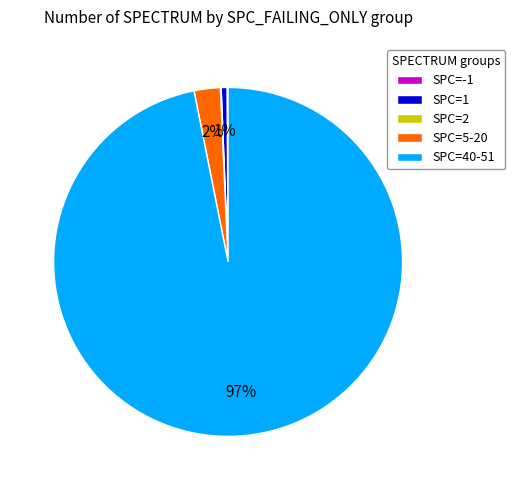

To the nearest percent, what portion does SPC=40-51 represent?

97%